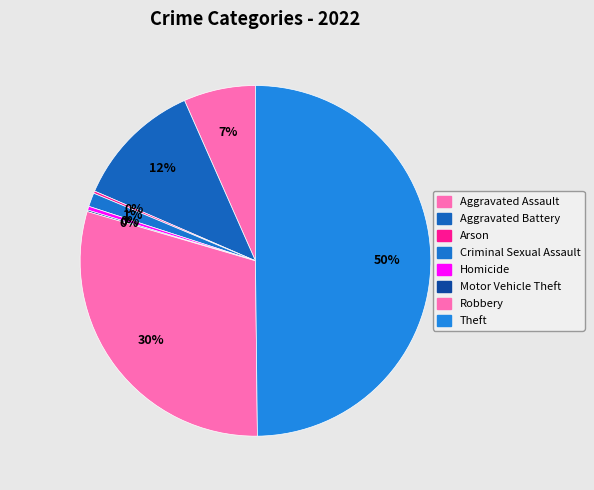

Does any single category account for the majority?

No